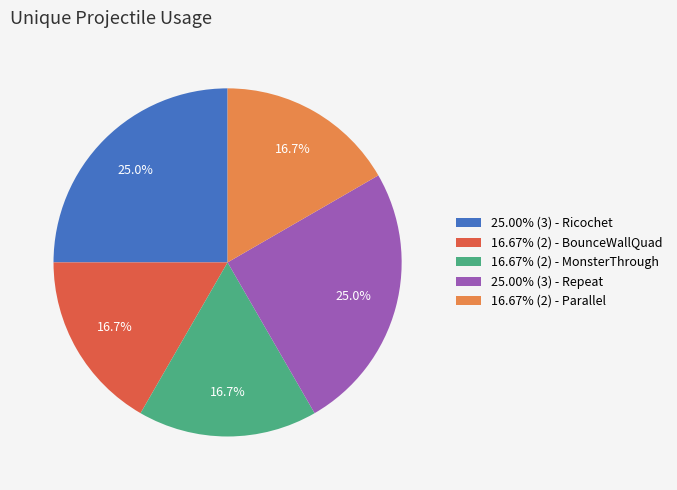

How much of the chart is everything except 16.67% (2) - BounceWallQuad?

83.3%